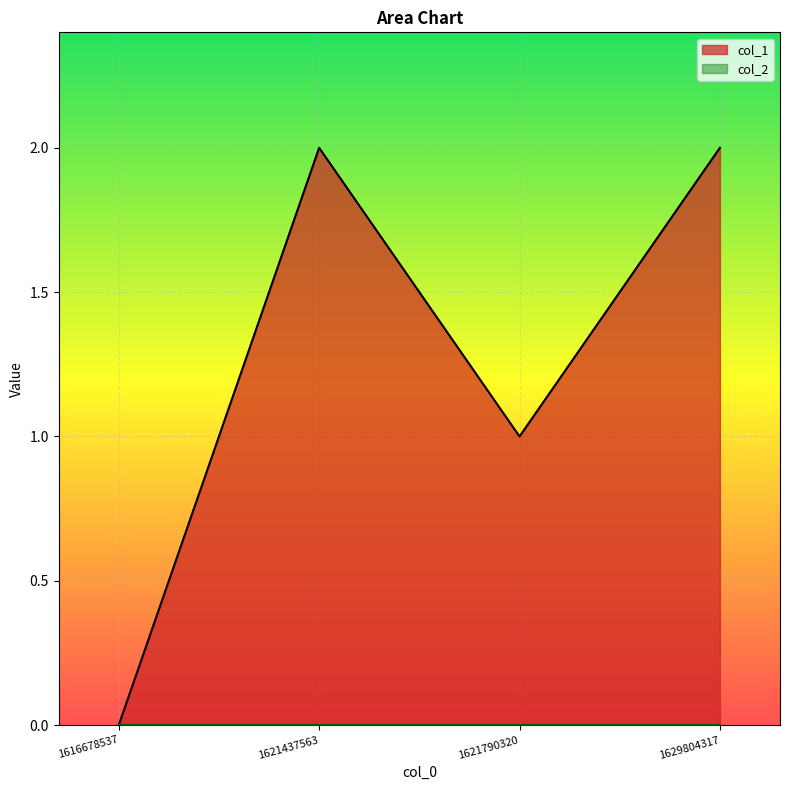

What is the value of the 4th point from the left?

2